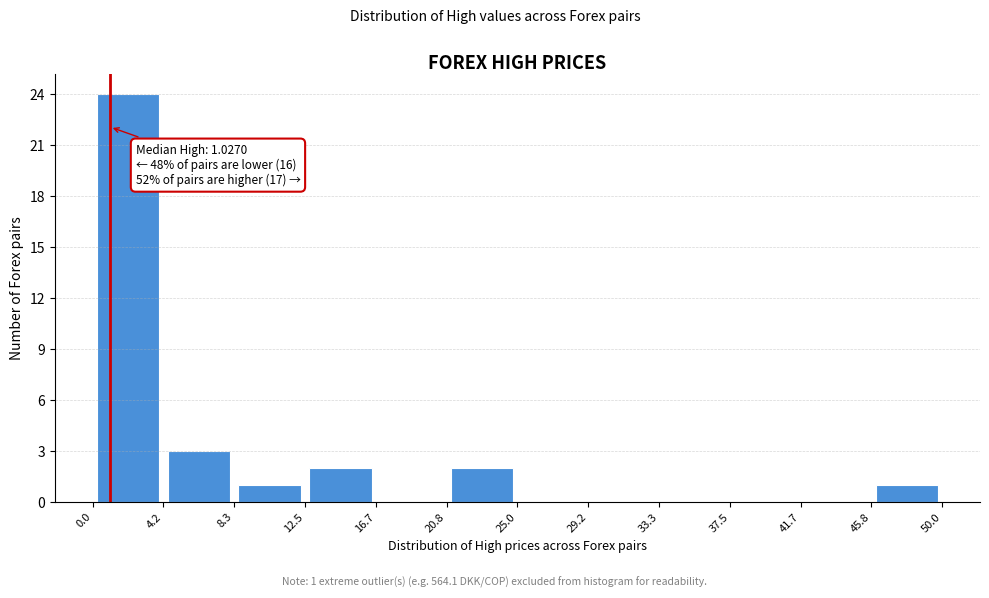

Which range on the x-axis has the tallest bar?

0.0 to 4.2